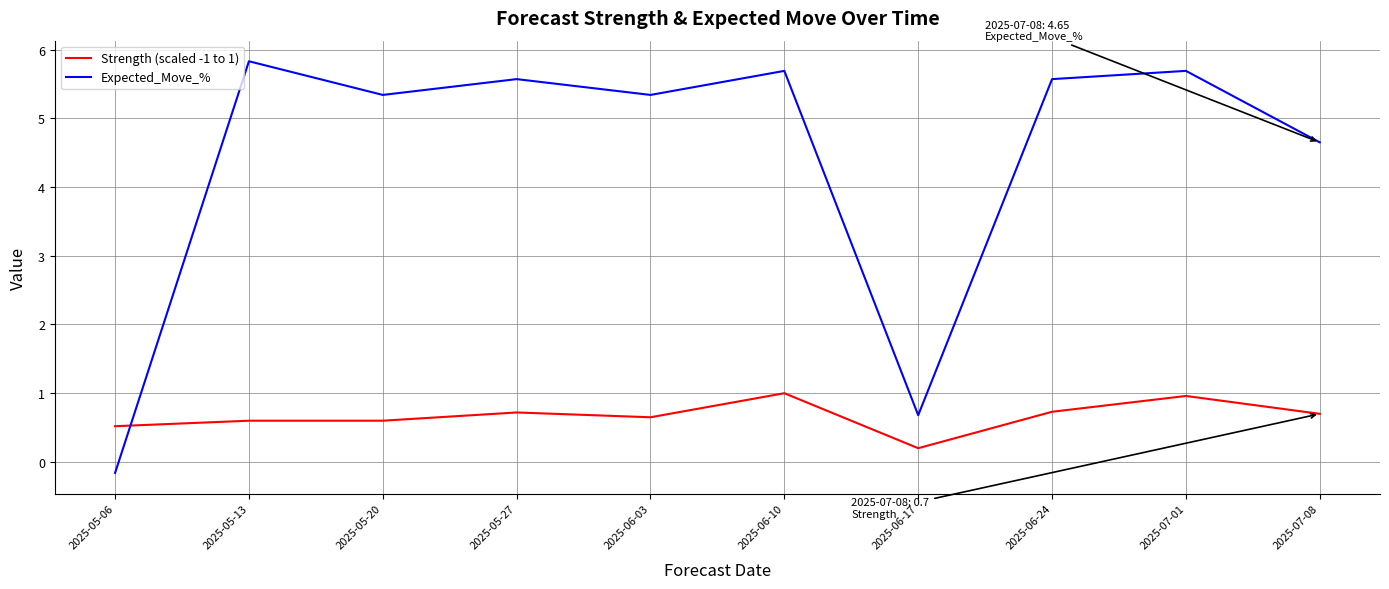

At which category does Expected_Move_% reach its first local peak?

2025-05-13